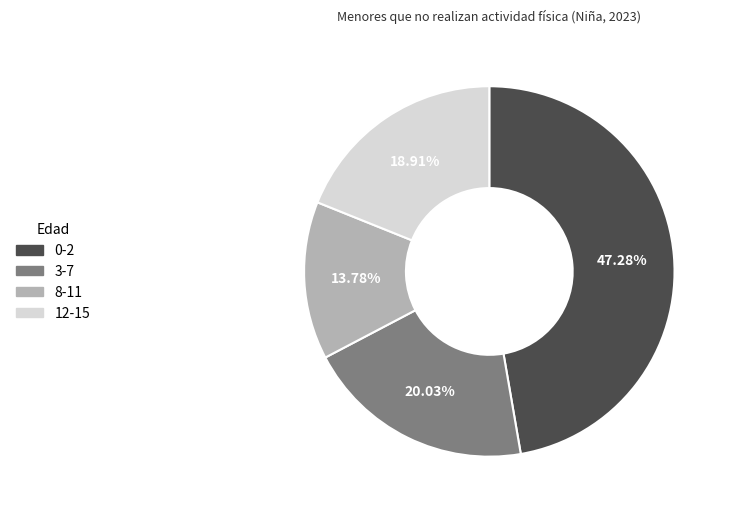

How many segments does this pie chart have?

4